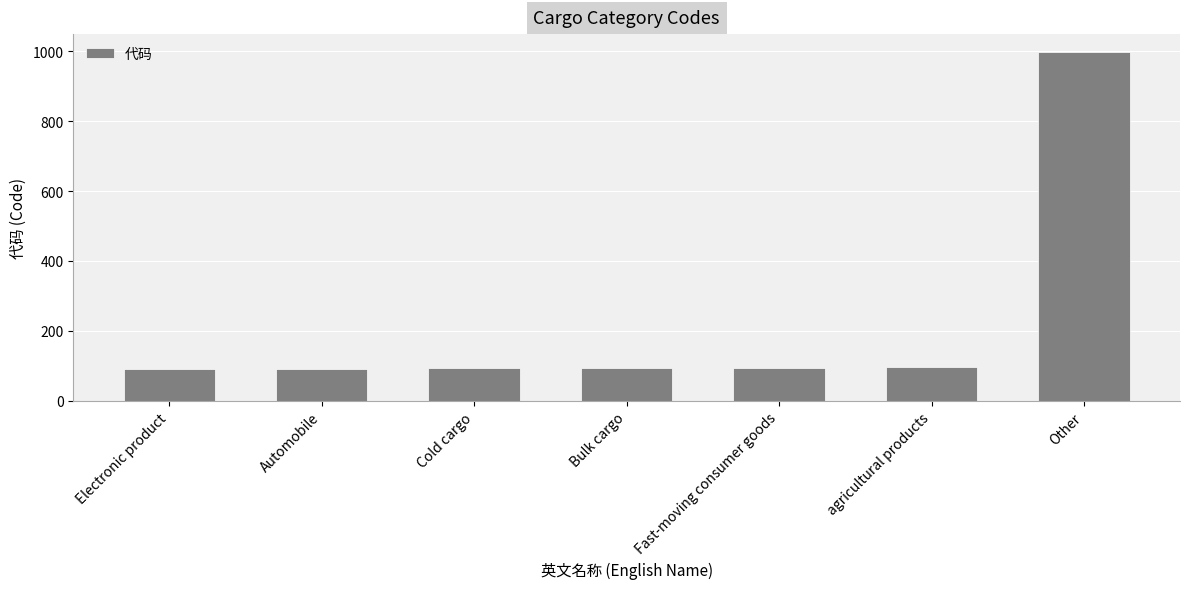

What is the change in value from Electronic product to Other?

+909